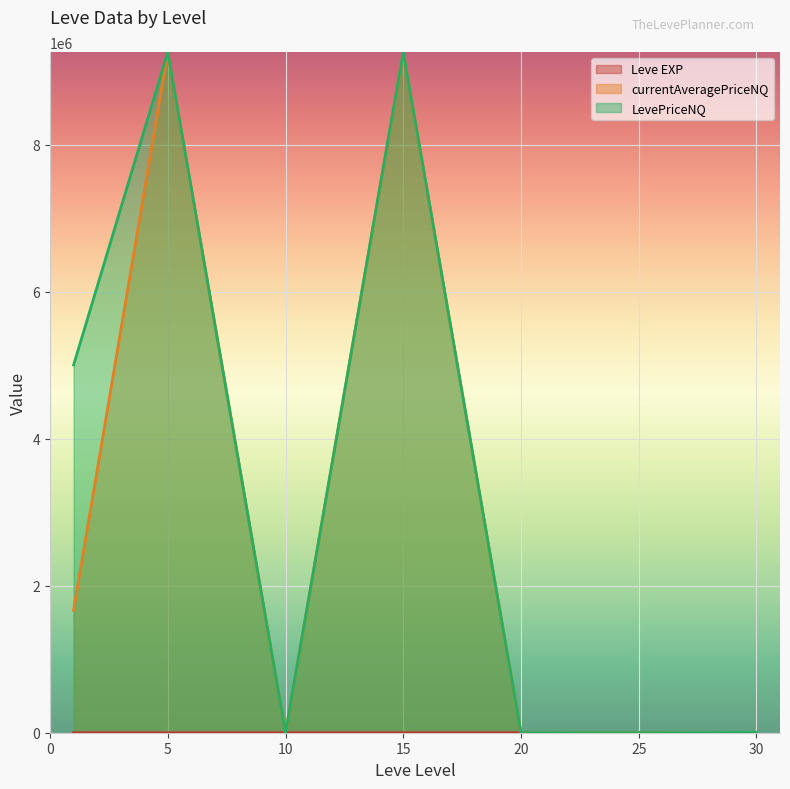

What is the maximum value shown in the chart?

9260045.7